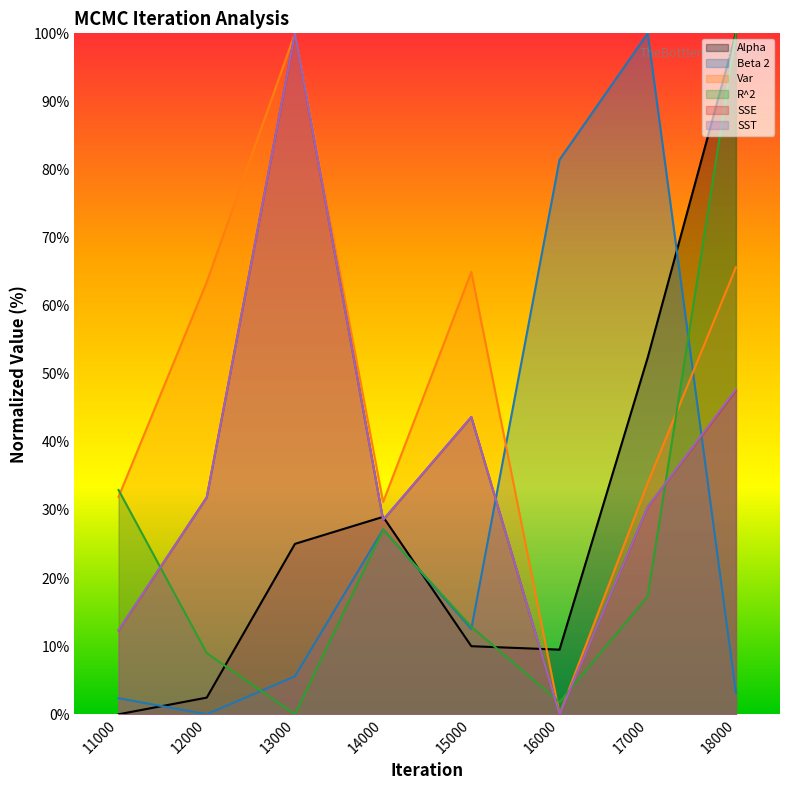

What is the maximum value shown in the chart?

100.0